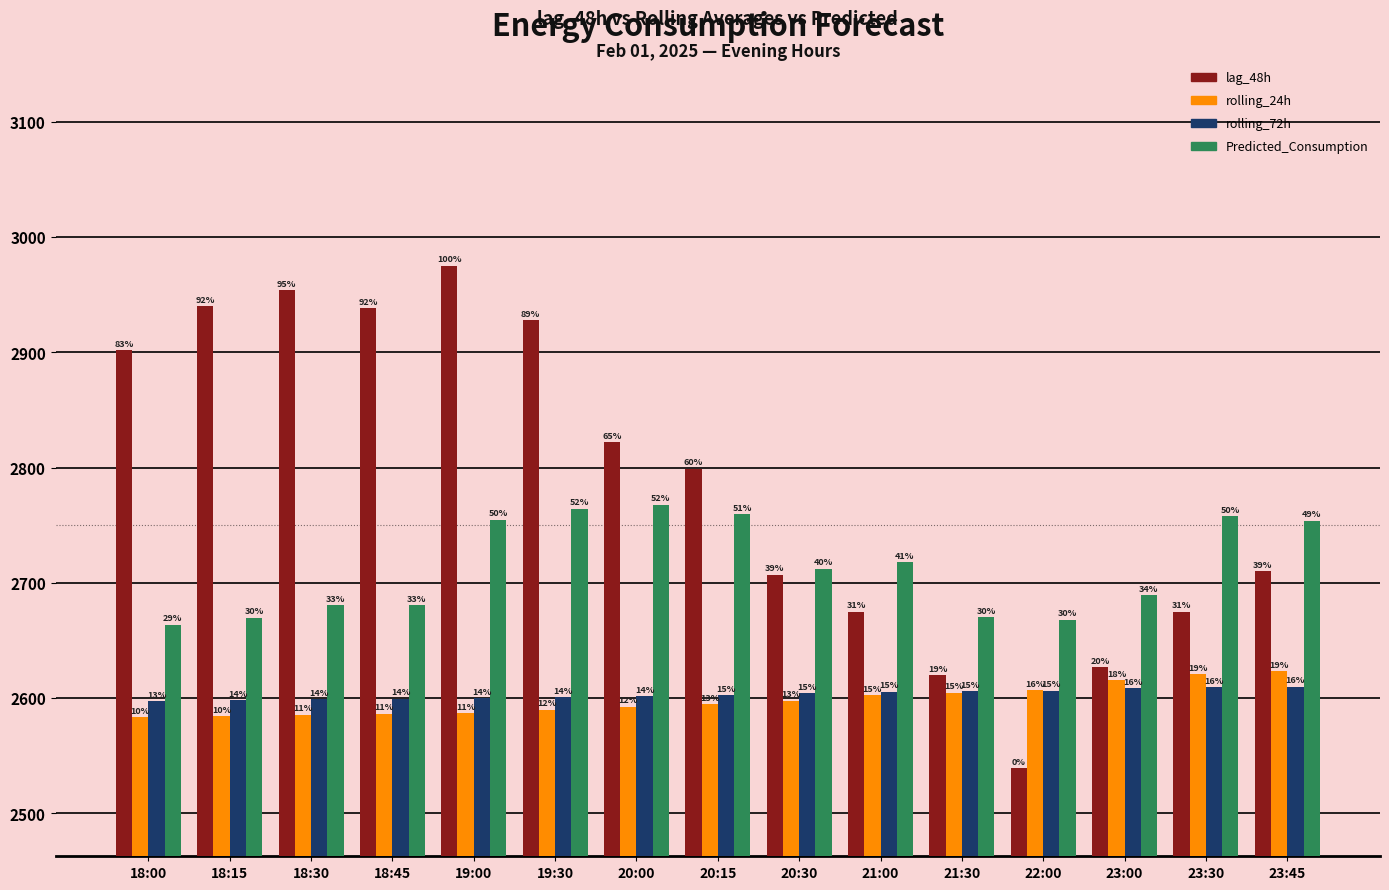

What is the lowest value of the rolling_24h series?

2583.4